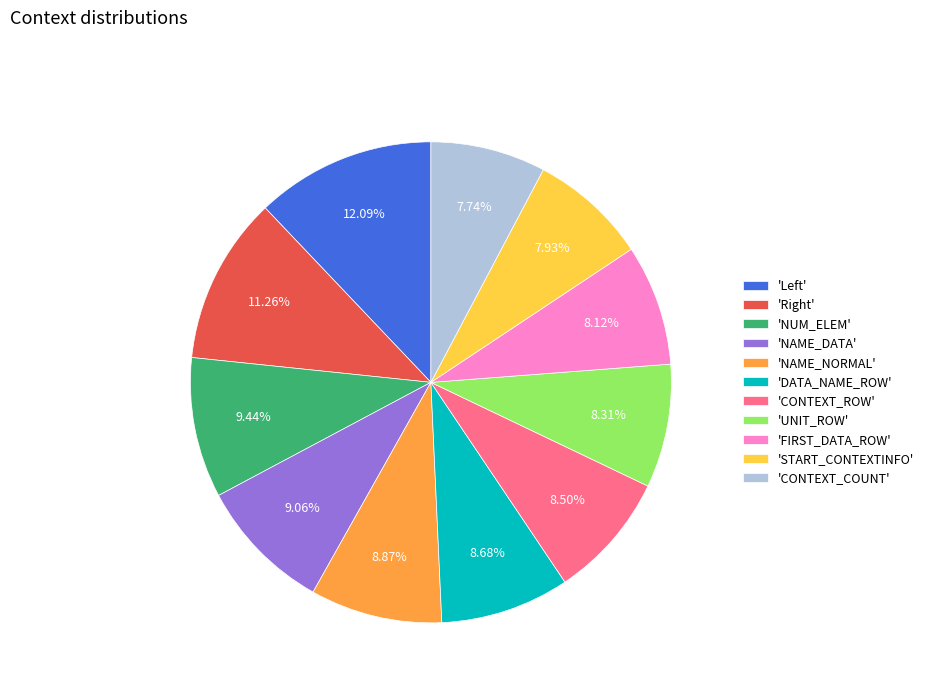

Approximately how many times larger is the value at 'NAME_DATA' compared to 'CONTEXT_COUNT'?

1.2